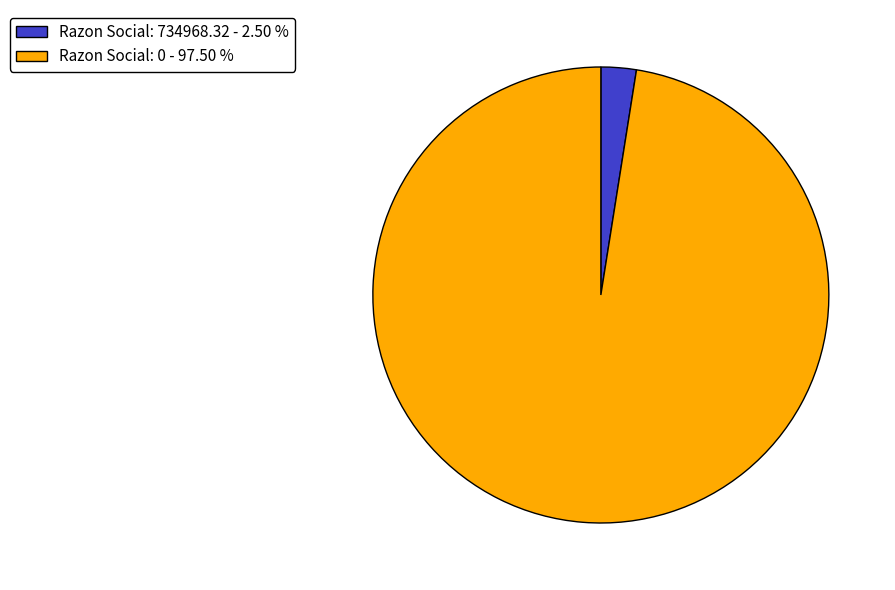

Is Razon Social: 0 - 97.50 % the majority of the pie?

Yes